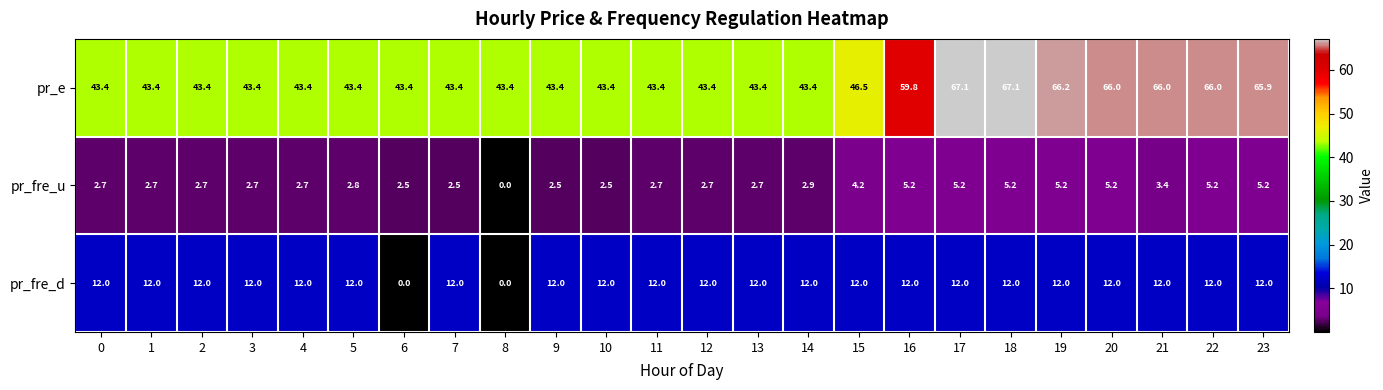

Read the pr_fre_d value at 17.

12.0